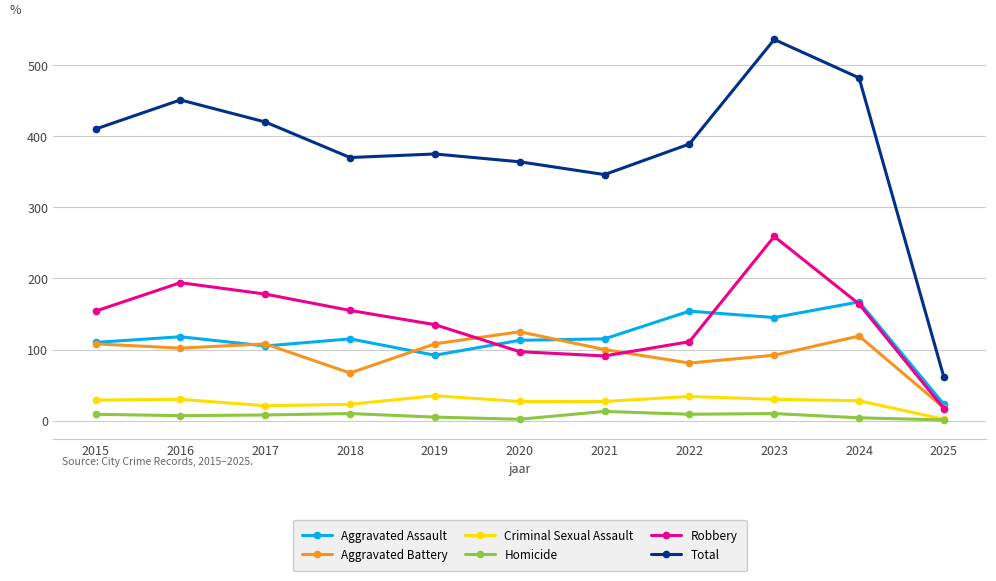

What value does the Criminal Sexual Assault series have at 2020, to the nearest 5?

25